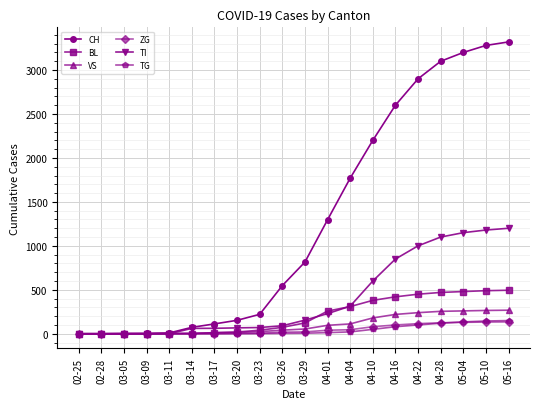

Which series has the largest total across all categories?

CH